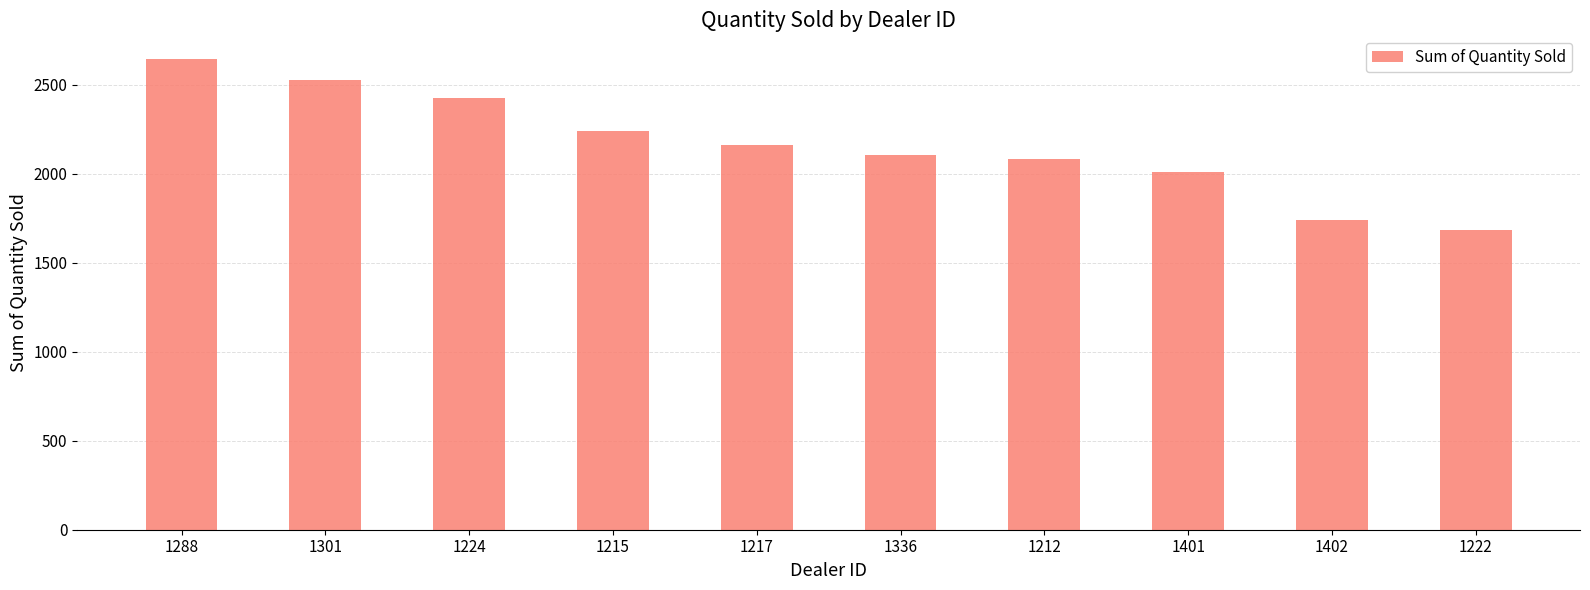

What is the change in value from 1288 to 1224?

-222